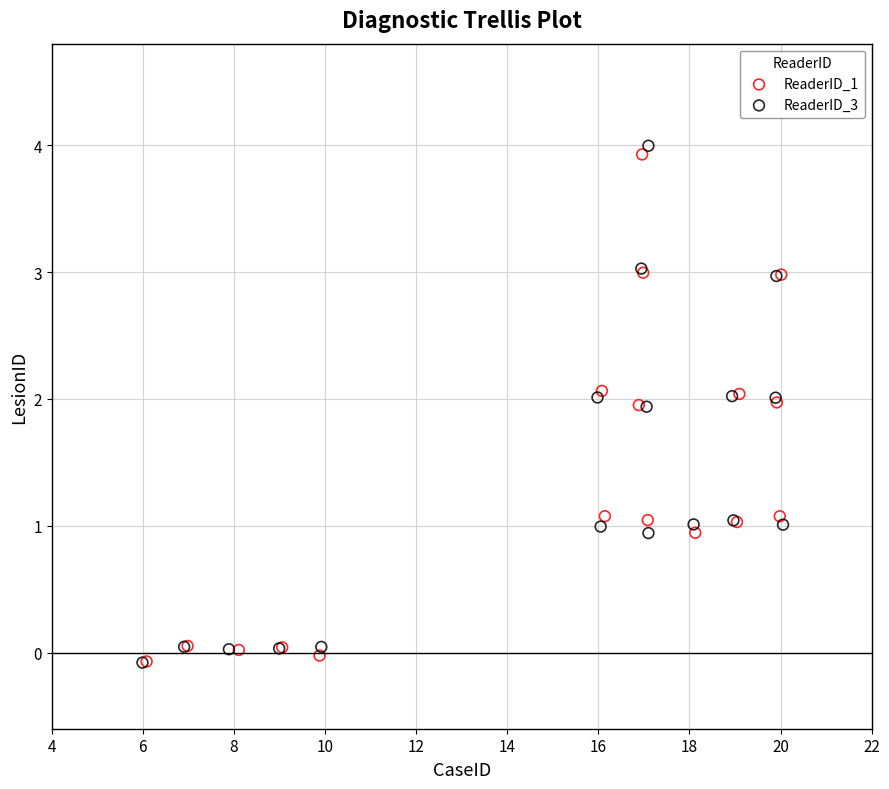

What are all the series names shown in the legend?

ReaderID_1, ReaderID_3